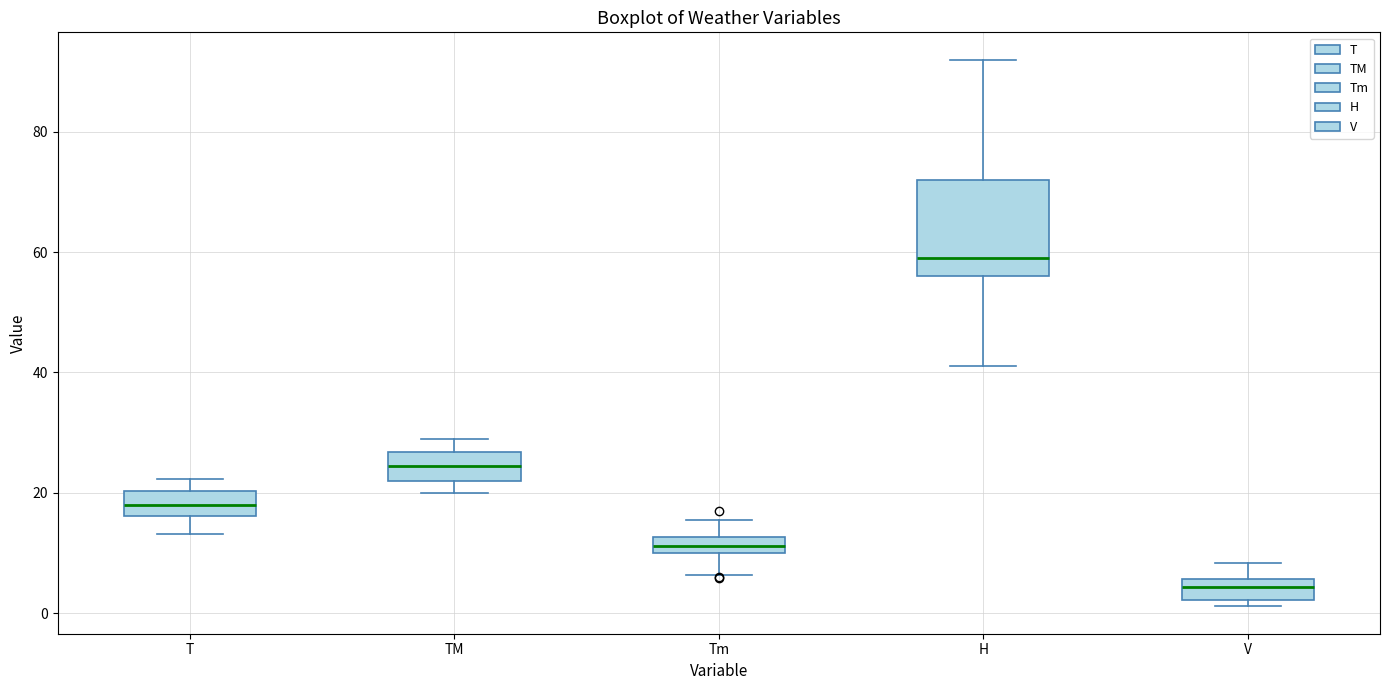

Which box has the highest median line?

H